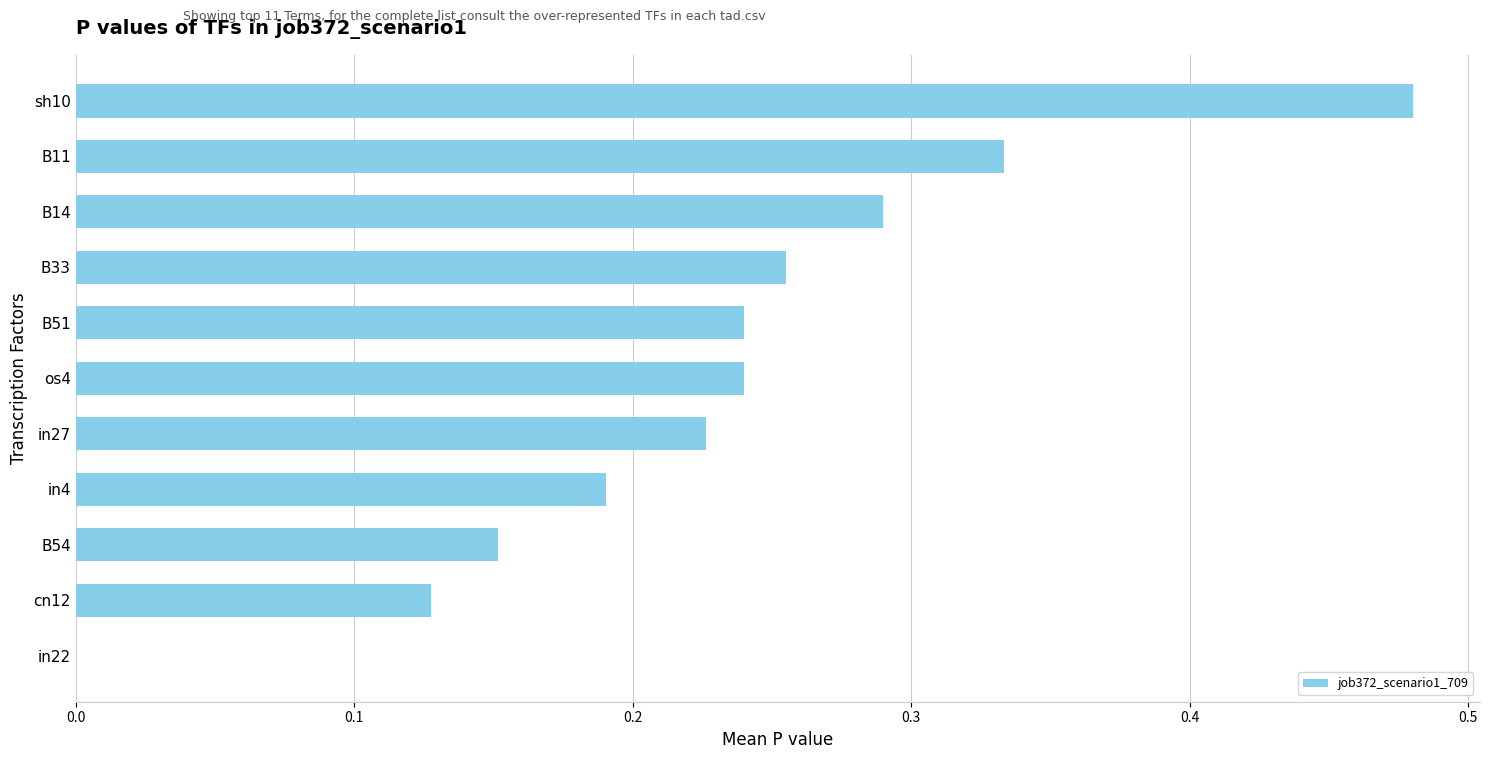

Between in27 and B33, which is larger?

B33